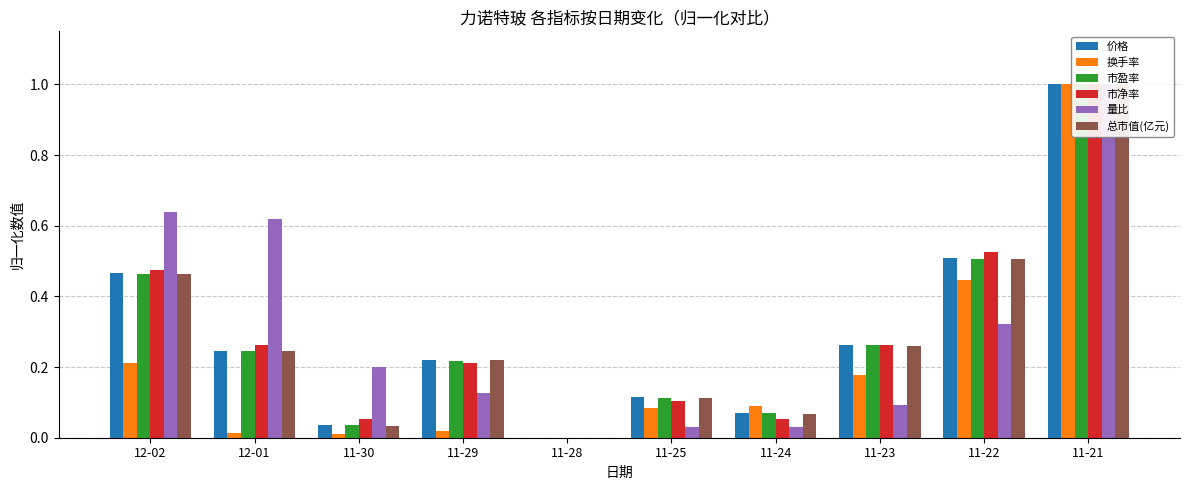

The 市盈率 series shows 0.3 at 11-23. True or false?

True